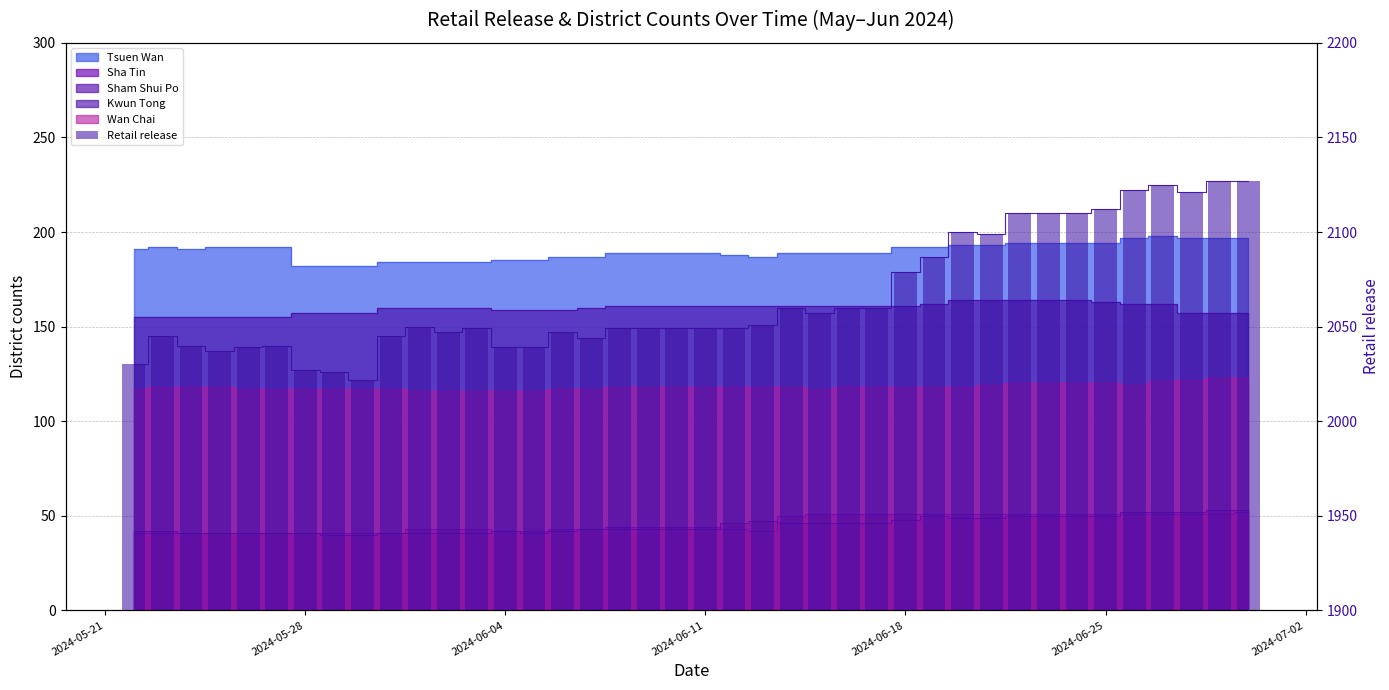

What is the label of the 40th bar from the right?

2024-05-21